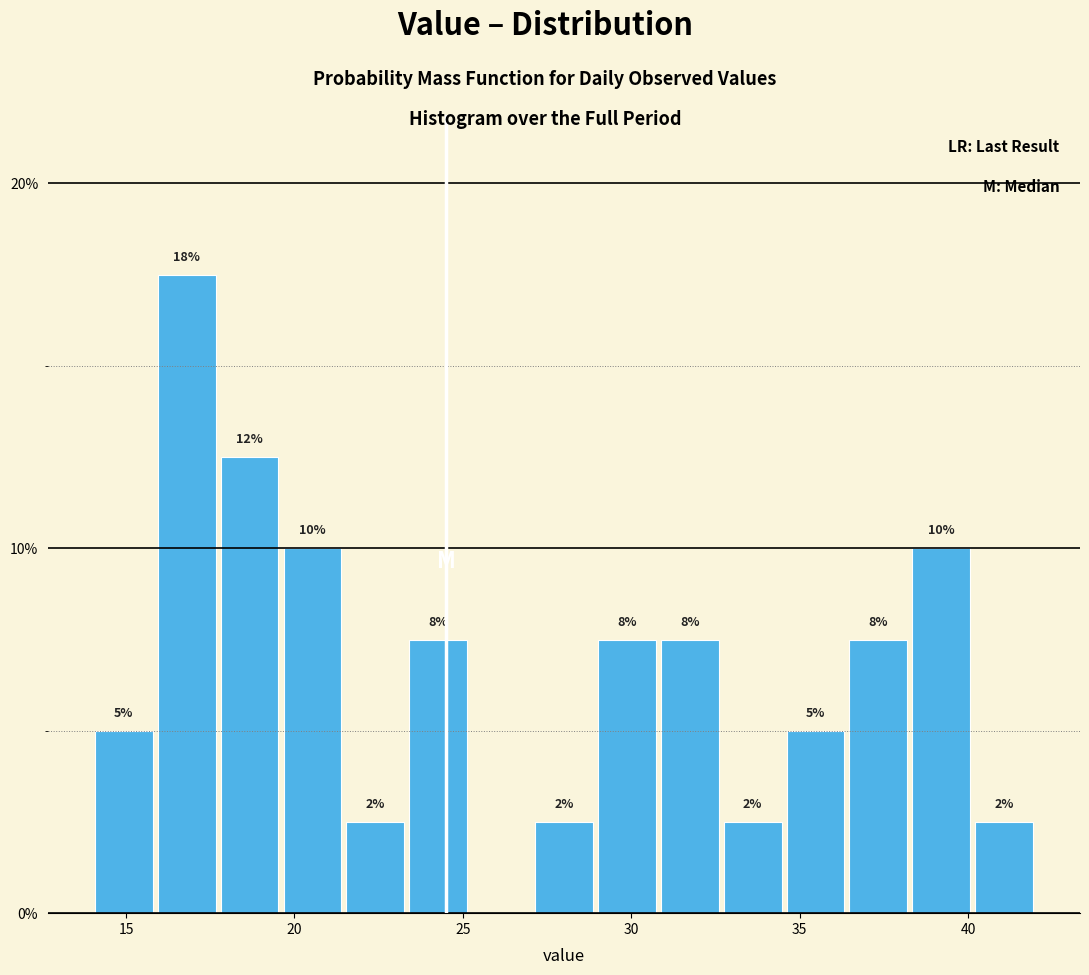

Around what value on the x-axis is the tallest bar? Give the approximate position of its centre, as read against the axis.

17.0